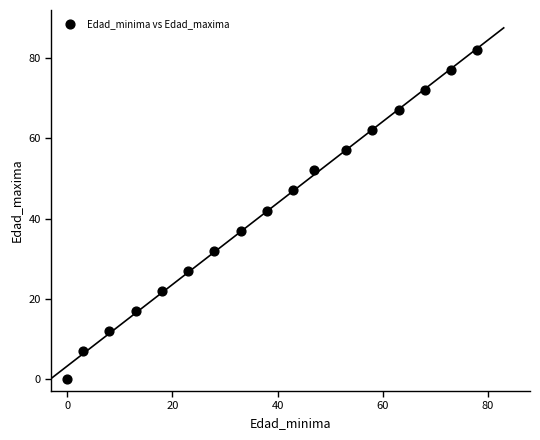

What is the range of X values (max minus min)?

78